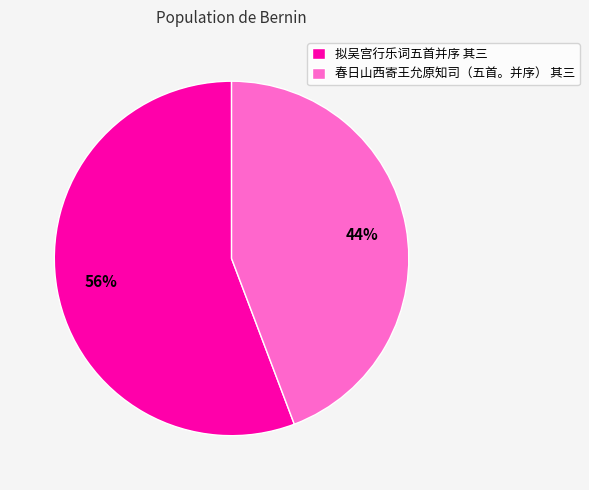

Combined, do 春日山西寄王允原知司（五首。并序） 其三 and 拟吴宫行乐词五首并序 其三 account for over 50%?

Yes